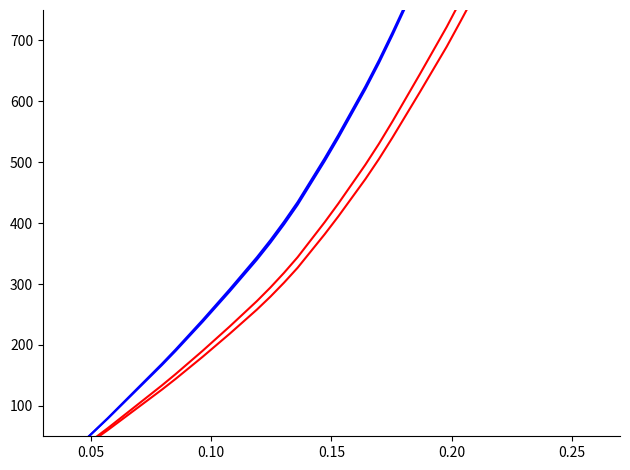

Reading left to right, what are all the values shown in this chart?

MVT_GT_Las Vegas NV (blue1): 18.0	37.0	58.0	79.0	101.0	123.0	145.0	167.0	190.0	214.0	238.0	263.0	288.0	314.0	340.0	368.0	398.0	430.0	466.0	502.0	540.0	580.0	620.0	663.0	709.0	757.0	805.0	854.0	903.0	956.0	1010.0	1068.0	1126.0	1187.0	1252.0	1318.0	1384.0	1466.0	1552.0	1643.0
MVT_GT_Las Vegas NV (blue2): 17.6	37.0	58.4	79.7	102.1	124.4	146.7	169.0	192.4	216.6	240.9	266.2	291.5	317.7	344.0	372.2	402.3	434.5	470.5	506.6	544.6	584.6	624.5	667.4	713.3	761.1	808.9	857.7	906.5	959.2	1012.9	1070.5	1128.1	1188.6	1253.1	1318.6	1384.0	1465.1	1550.2	1640.1
MVT_GT_Las Vegas NV (red1): 14.4	29.6	46.4	63.2	80.8	98.4	116.0	133.6	152.0	171.2	190.4	210.4	230.4	251.2	272.0	294.4	318.4	344.0	372.8	401.6	432.0	464.0	496.0	530.4	567.2	605.6	644.0	683.2	722.4	764.8	808.0	854.4	900.8	949.6	1001.6	1054.4	1107.2	1172.8	1241.6	1314.4
MVT_GT_Las Vegas NV (red2): 14.0	28.3	44.2	60.1	76.7	93.4	110.0	126.7	144.1	162.3	180.5	199.5	218.5	238.3	258.0	279.3	302.2	326.7	354.2	381.8	410.9	441.6	472.3	505.3	540.7	577.6	614.6	652.3	690.0	730.8	772.4	817.1	861.9	908.9	959.1	1010.1	1061.1	1124.5	1191.1	1261.5